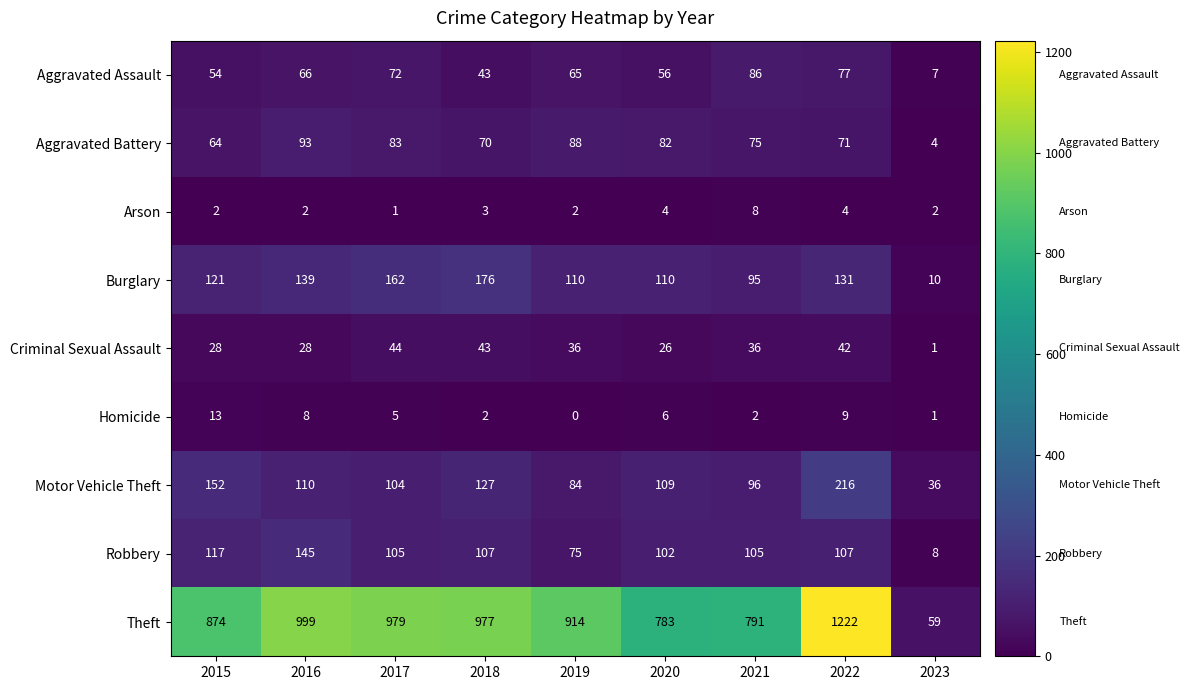

Which series has the largest range (max minus min)?

Theft